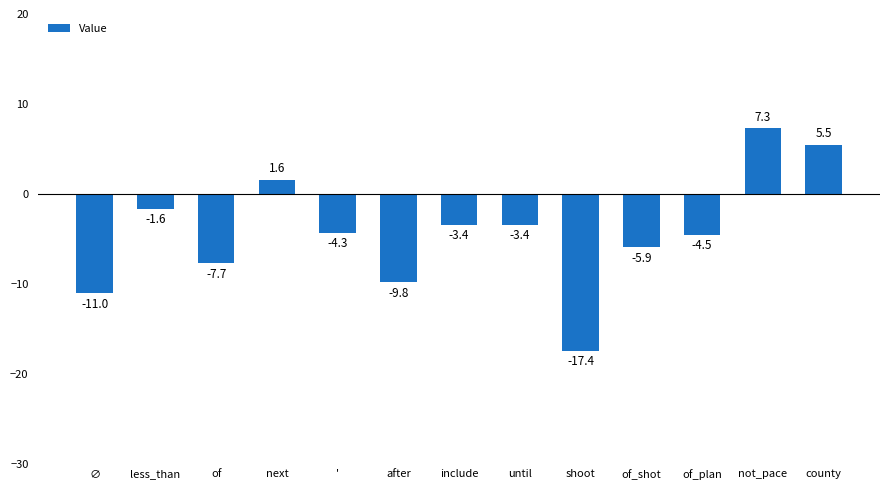

How many data points are above -4?

6